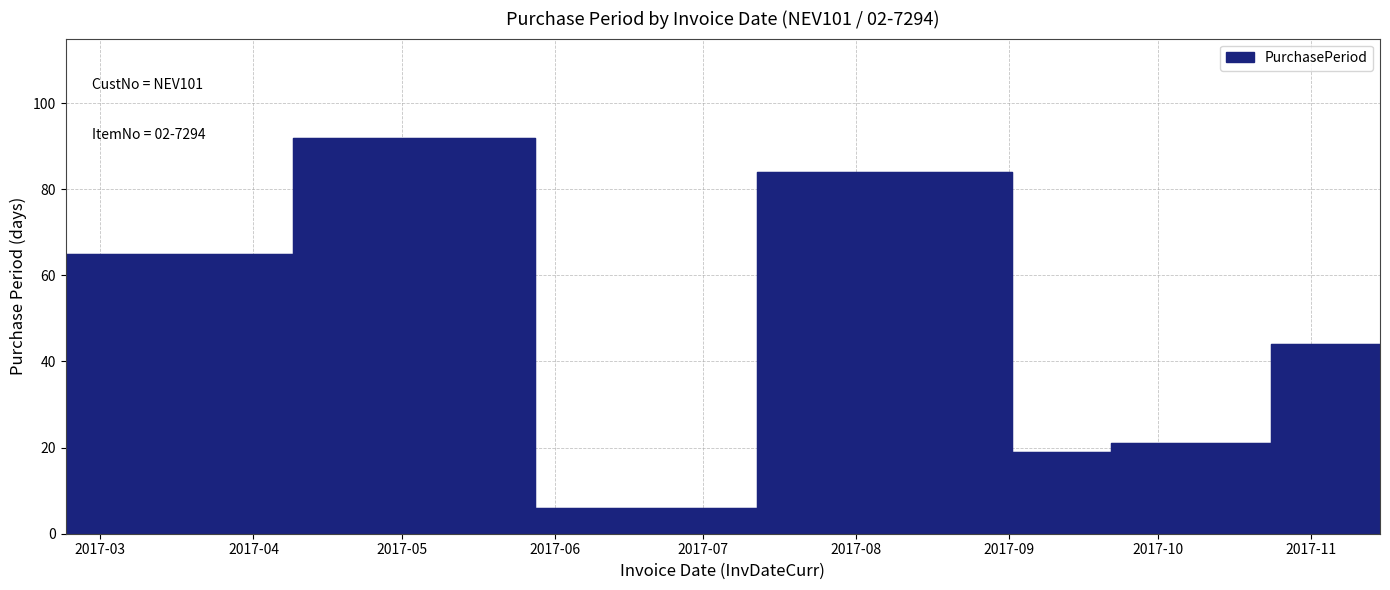

How many interior local valleys (lower than both neighbors) does the data have?

2